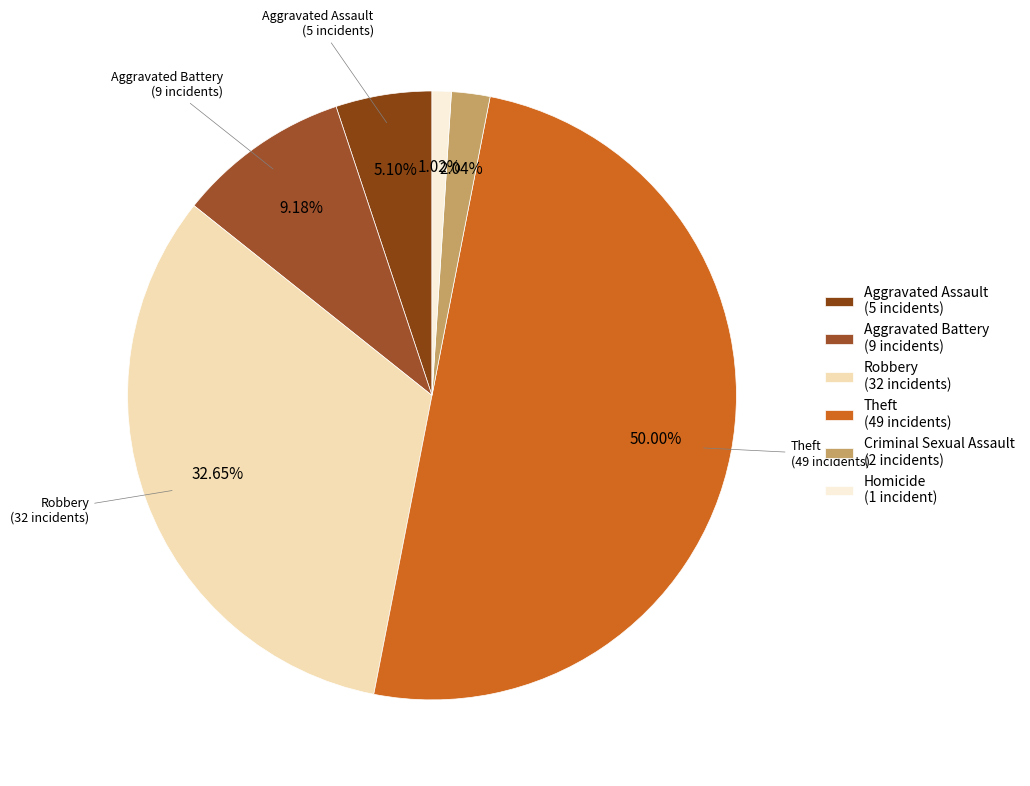

Rank the categories by value from lowest to highest.

Homicide (1 incident), Criminal Sexual Assault (2 incidents), Aggravated Assault (5 incidents), Aggravated Battery (9 incidents), Robbery (32 incidents), Theft (49 incidents)